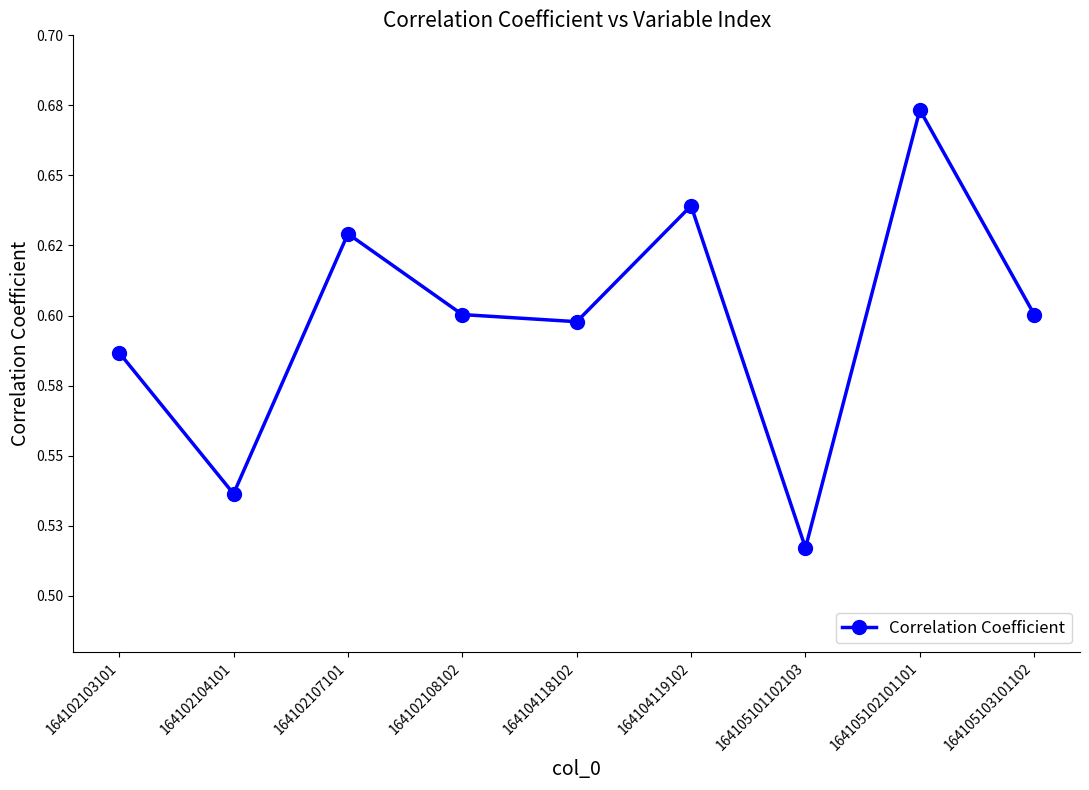

Rank the categories by value from lowest to highest.

164105101102103, 164102104101, 164102103101, 164104118102, 164102108102, 164105103101102, 164102107101, 164104119102, 164105102101101